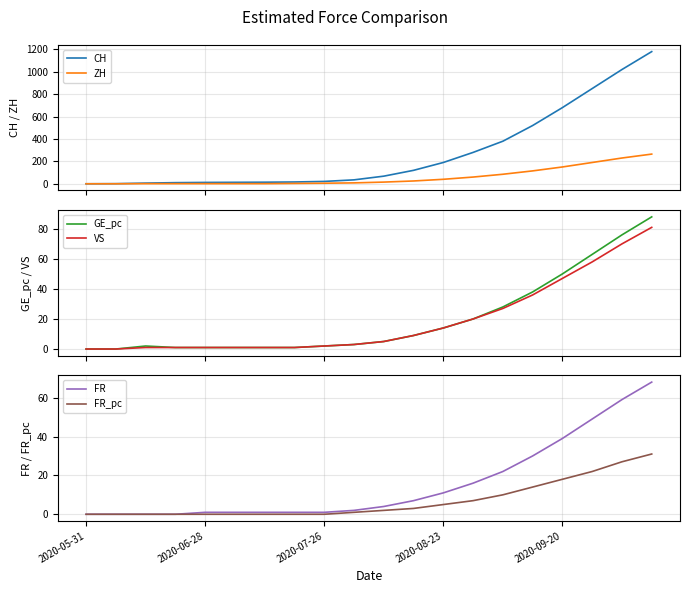

Where is VS nearest to the value 40?

15